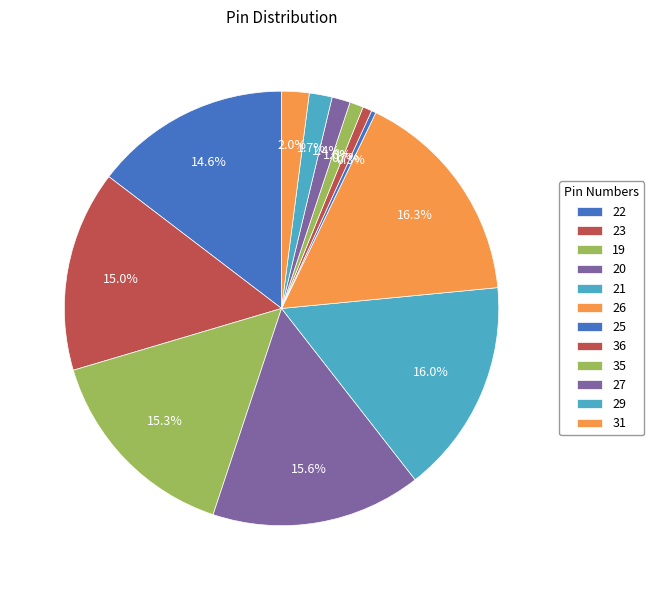

What percentage do 29 and 22 together represent?

16.3%